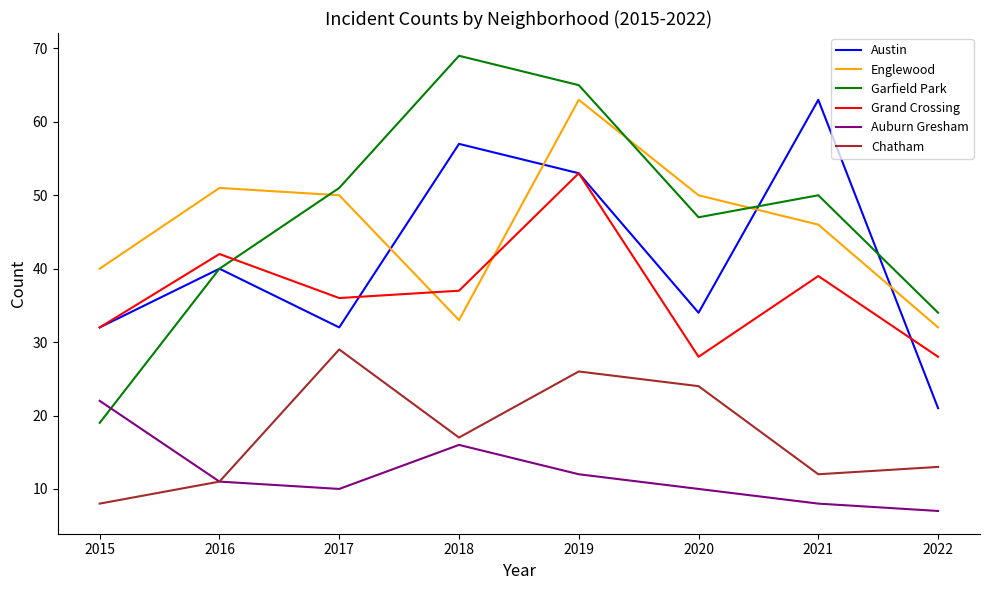

The Auburn Gresham series shows 7 at 2022. True or false?

True